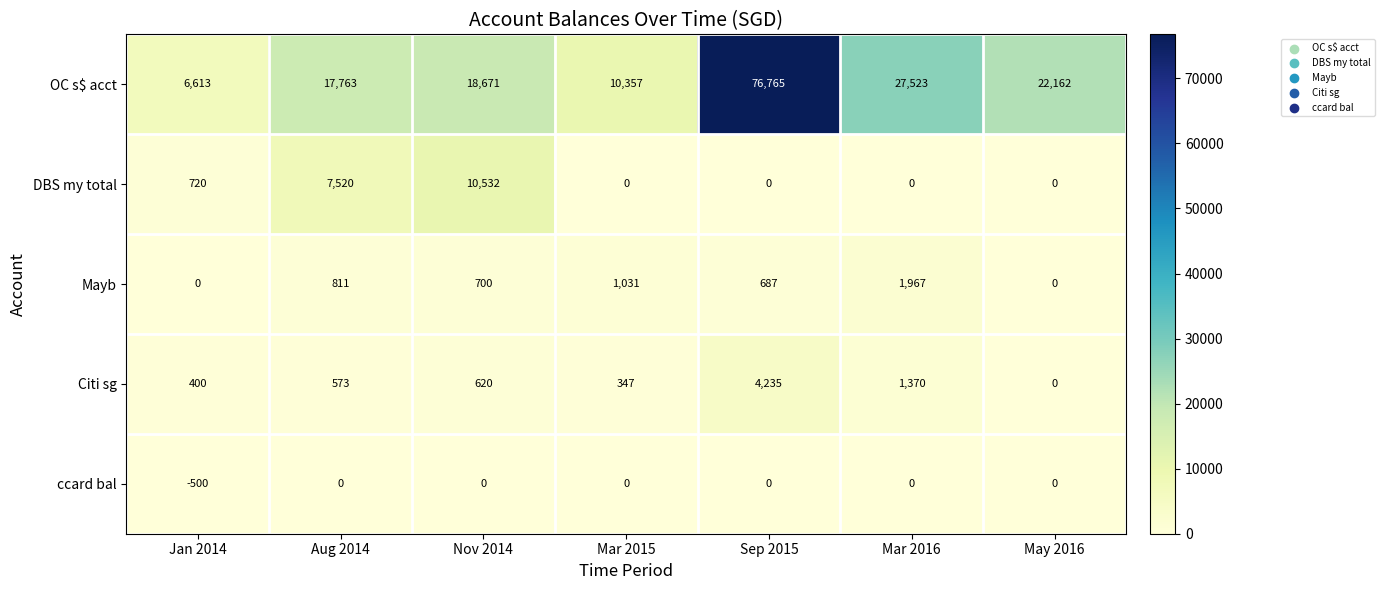

What is the difference between the highest and lowest values at Jan 2014?

7113